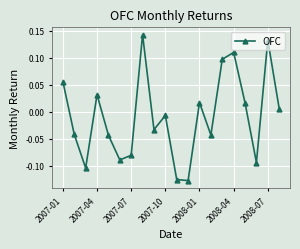

True or false: the data has more than 1 interior local peaks.

True